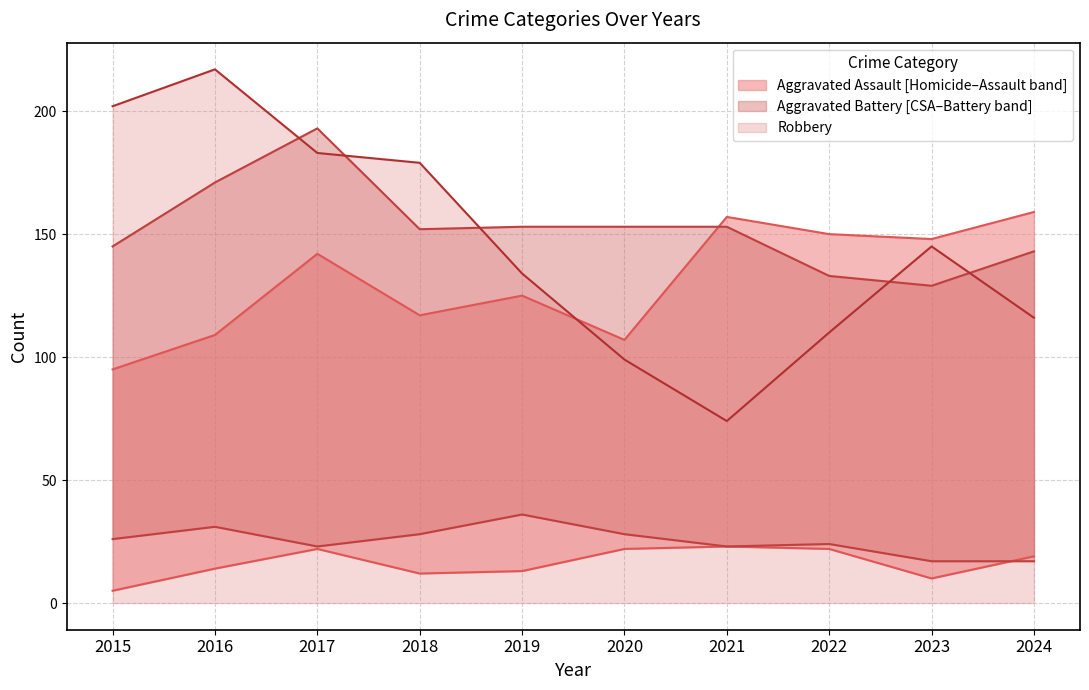

Rank the categories by Criminal Sexual Assault value from highest to lowest.

2019, 2016, 2018, 2020, 2015, 2022, 2017, 2021, 2023, 2024